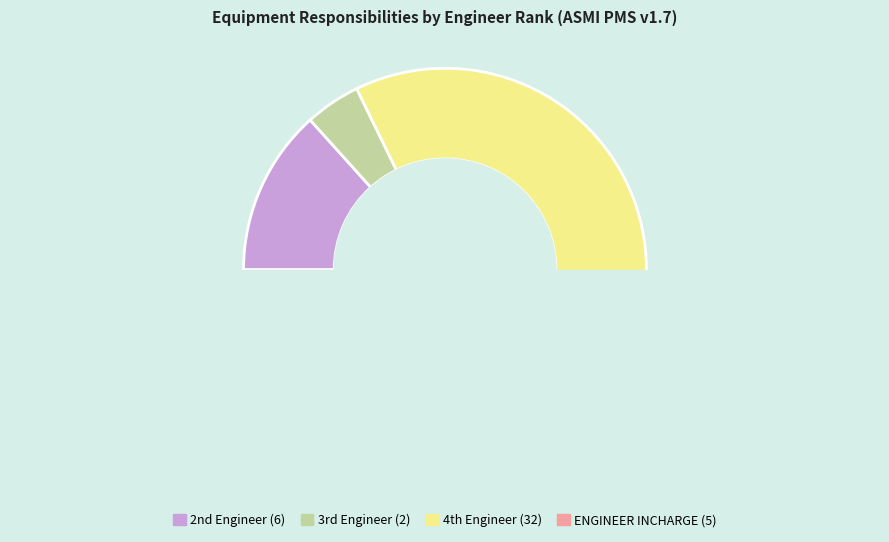

What portion of the pie excludes ENGINEER INCHARGE?

88.9%